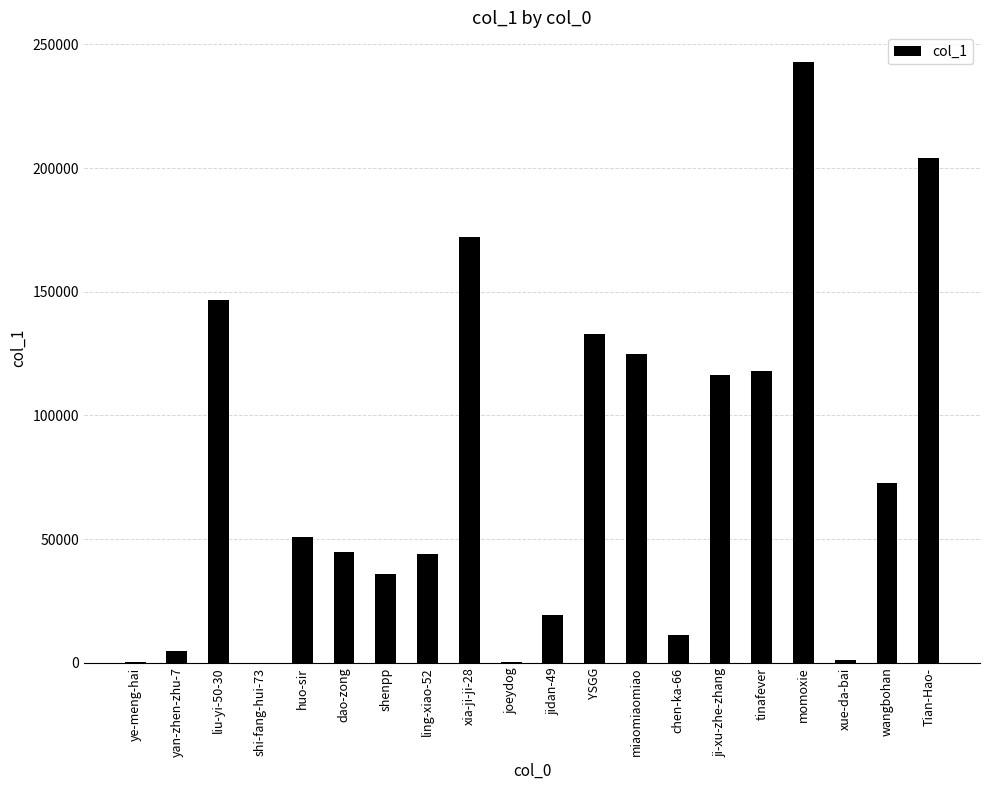

What is the greatest value displayed?

242752